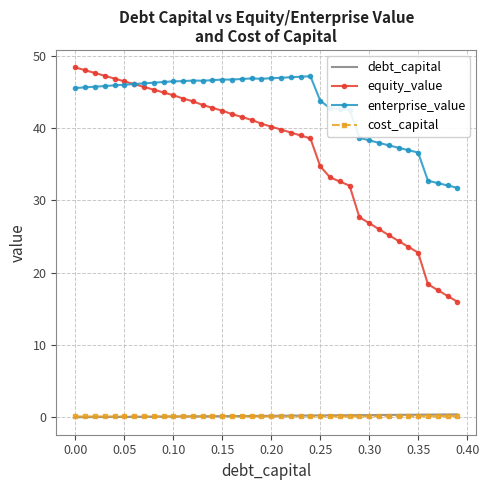

Which series has the largest total across all categories?

enterprise_value